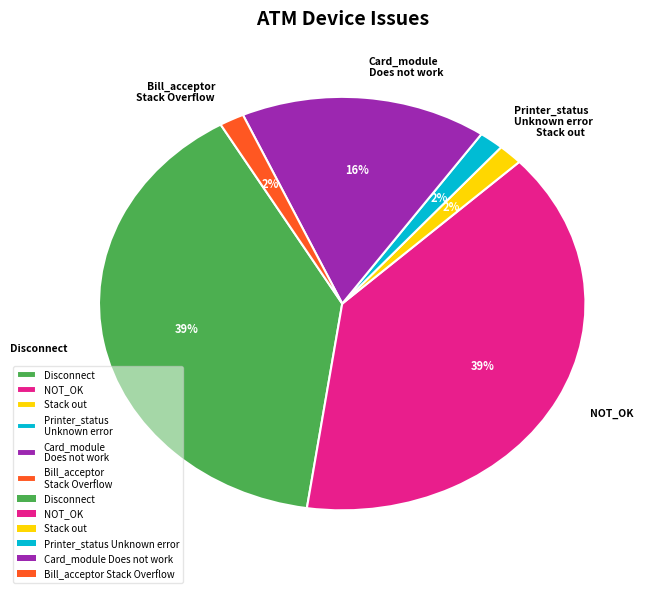

Combined, do Disconnect and Stack out account for over 50%?

No